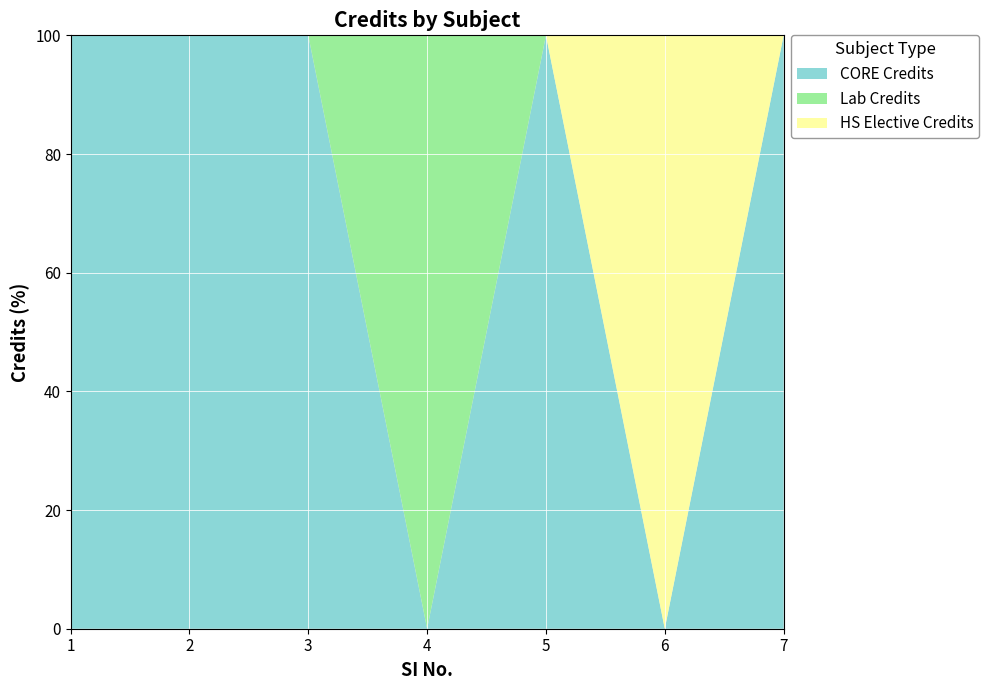

Is it true that CORE Credits equals 39 at 4?

False